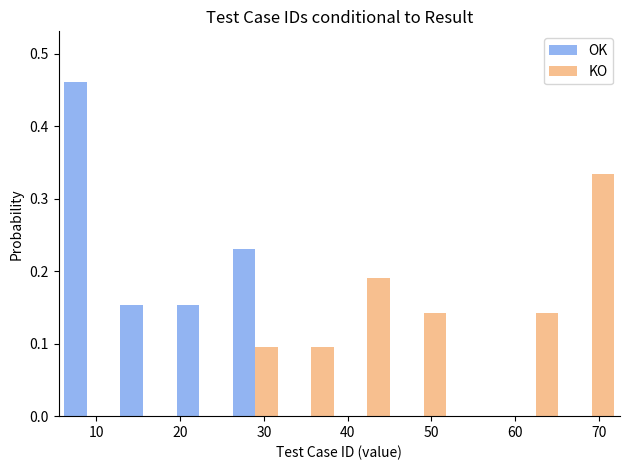

In the KO series, which range on the x-axis has the tallest bar?

65.8 to 72.5